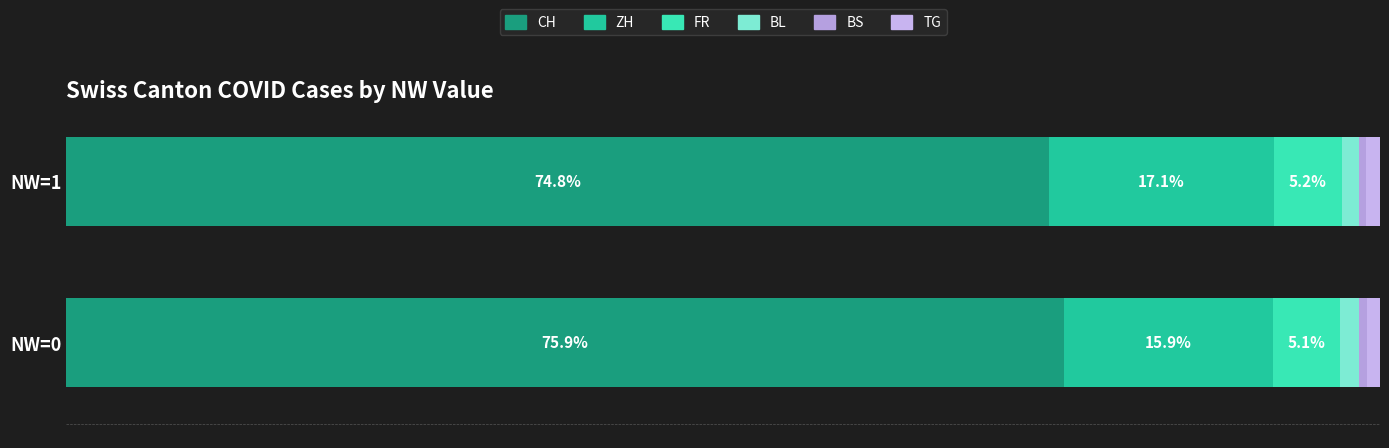

Count the BL values in the range 1 to 2.

2